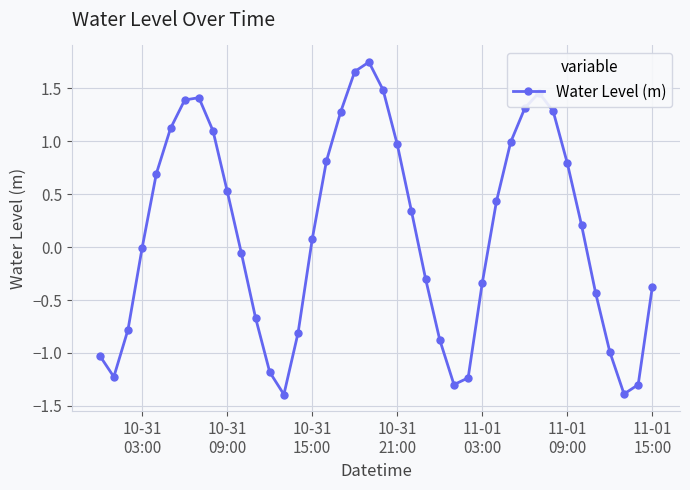

What is the smallest value displayed?

-1.4